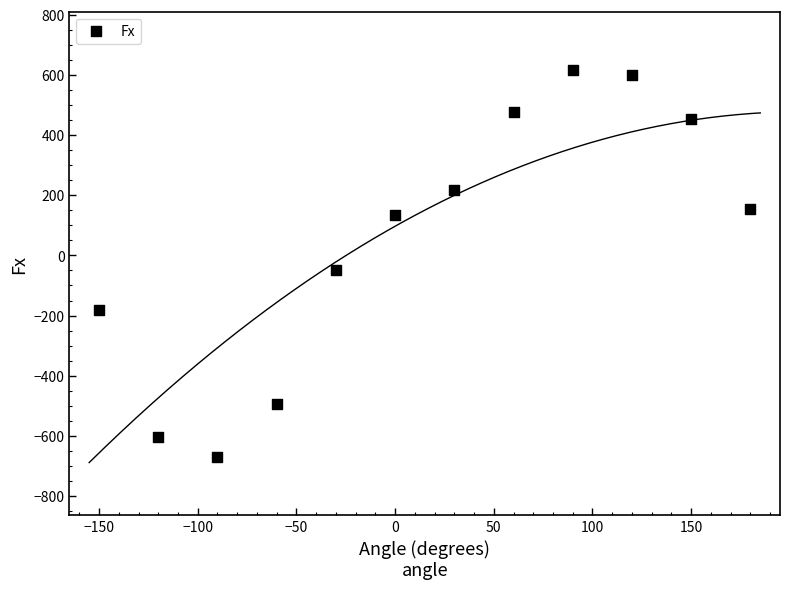

What Y value in the scatter plot is closest to -26?

-48.4